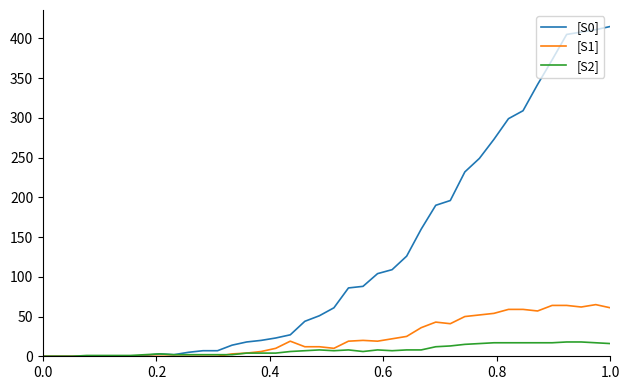

List the series in order of their peak value, lowest first.

[S2], [S1], [S0]